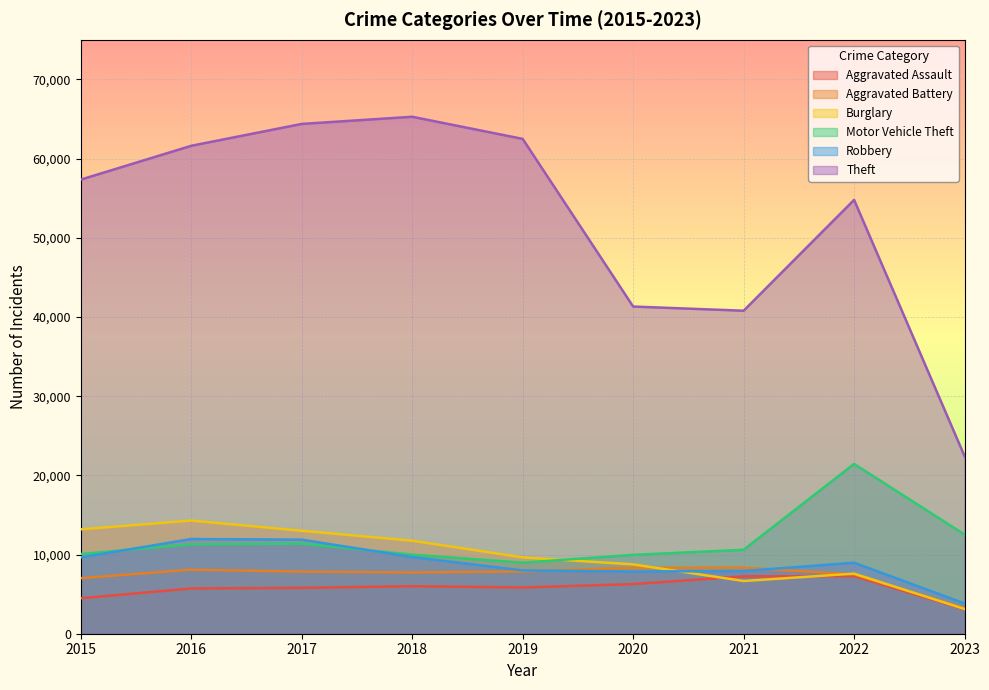

Which has a higher value, 2015 or 2018?

2018